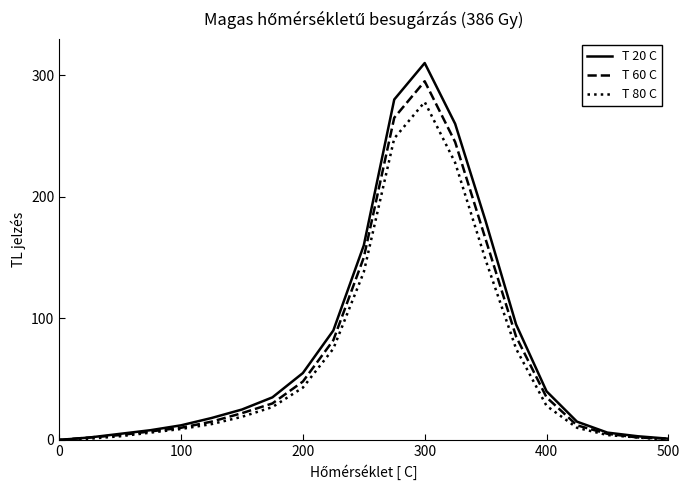

Rank the series by their maximum value, from highest to lowest.

T 20 C, T 60 C, T 80 C